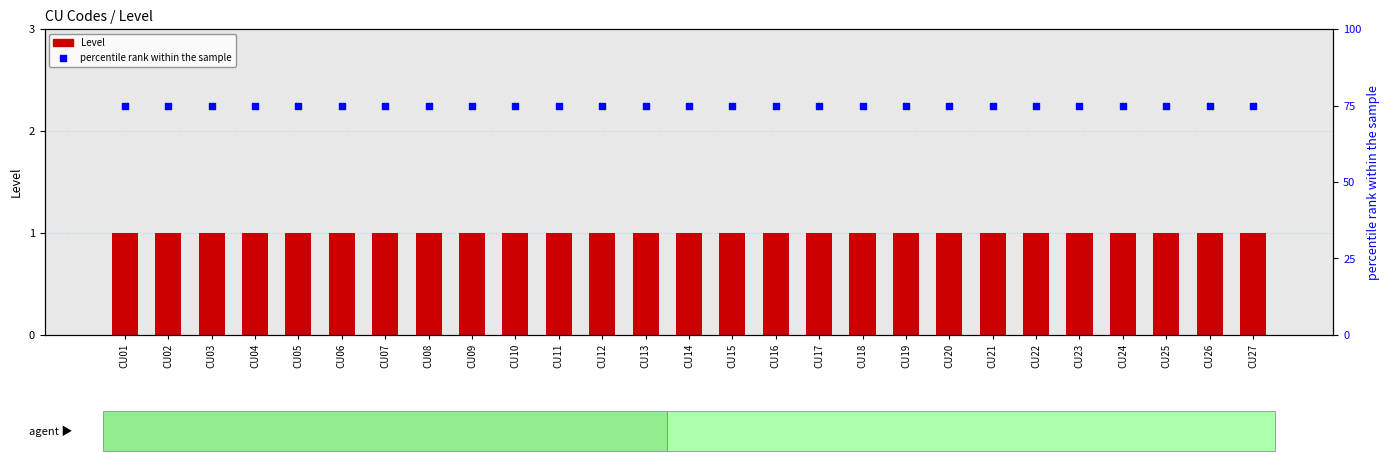

Is the value of percentile rank within the sample at CU20 greater than the value of Level at CU25?

Yes